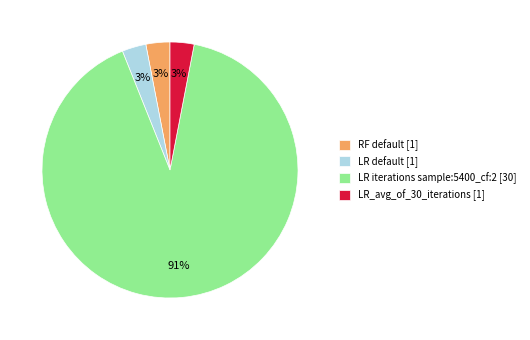

What percentage is the LR default [1] slice, to the nearest percent?

3%